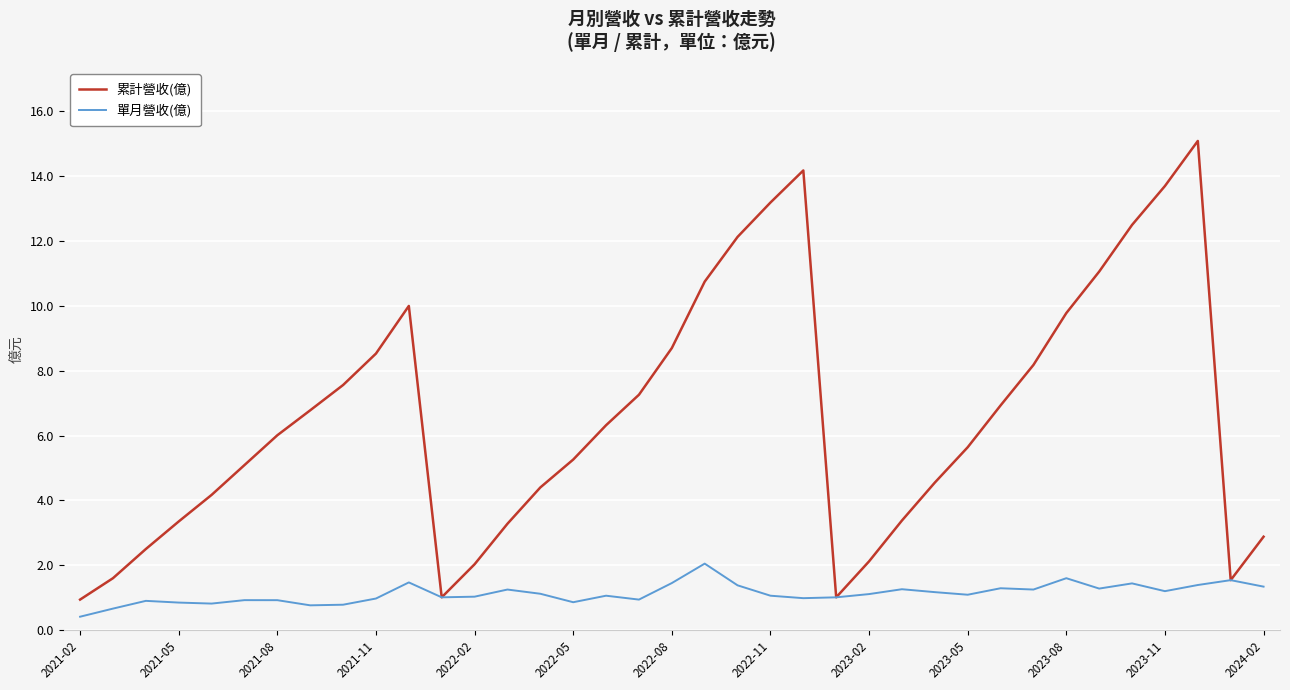

What is the lowest value of the 單月營收(億) series?

0.4